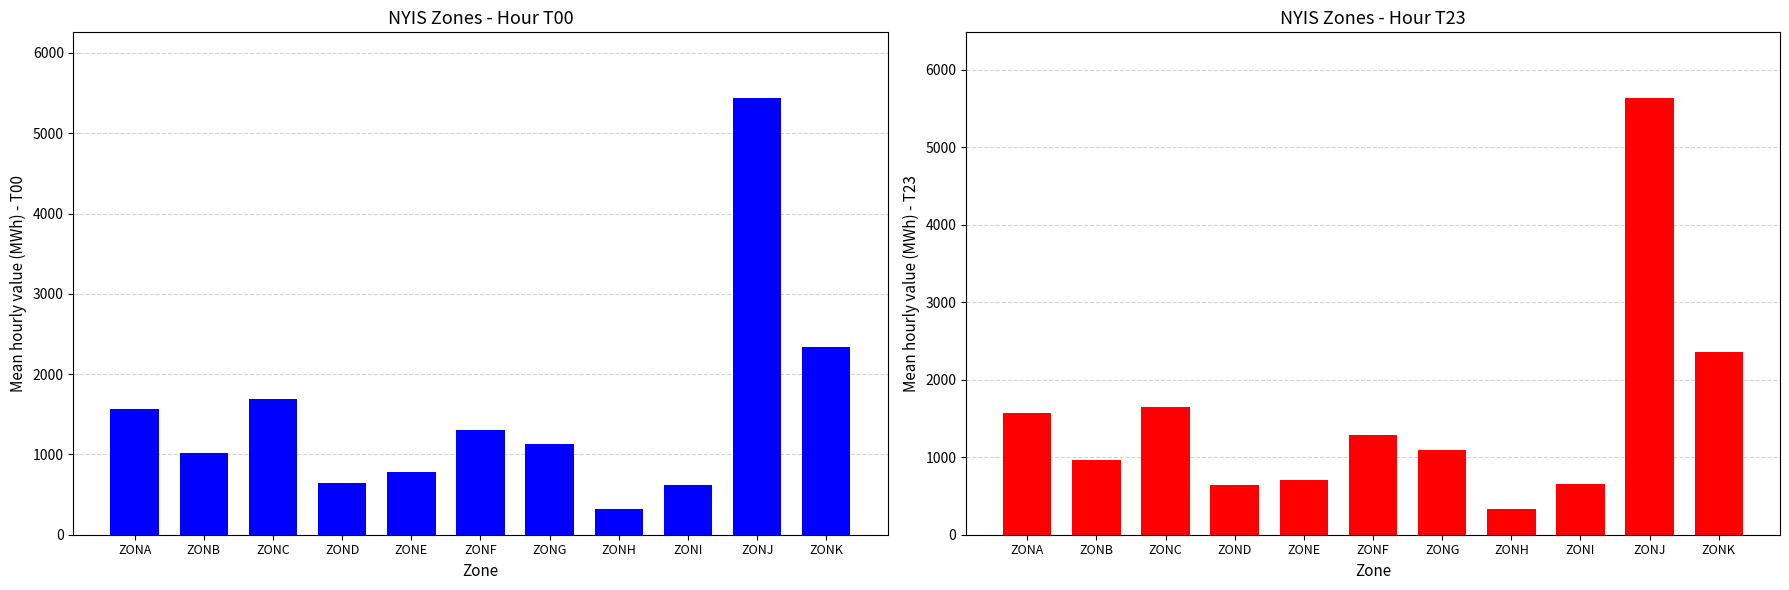

What is the difference between the second highest and minimum values?

2030